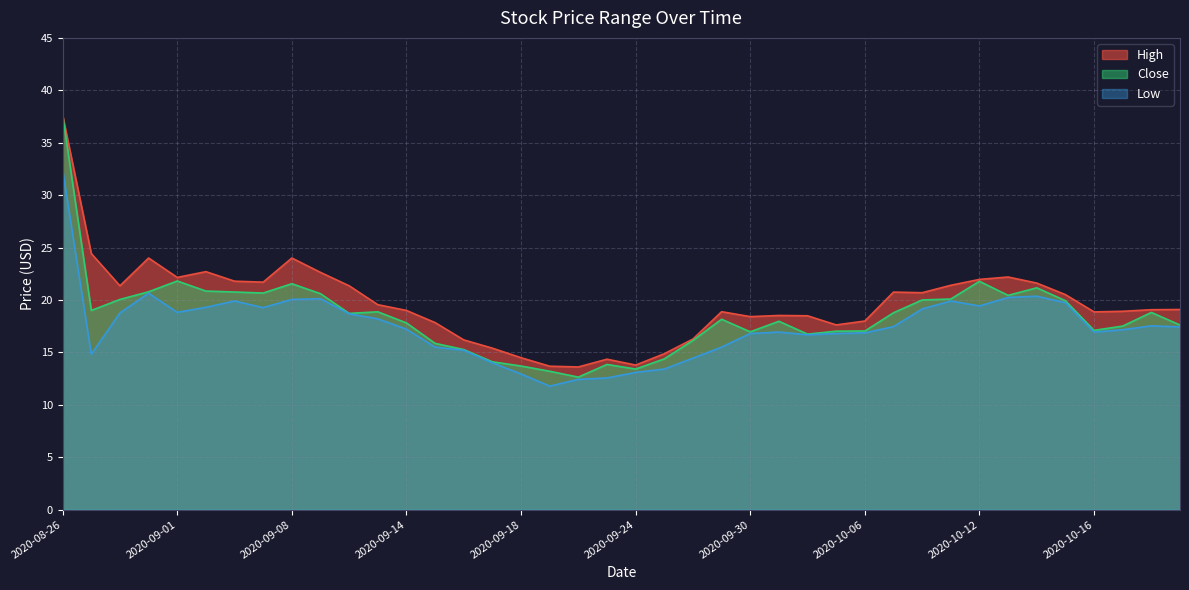

At which label does Low first exceed 17?

2020-08-26